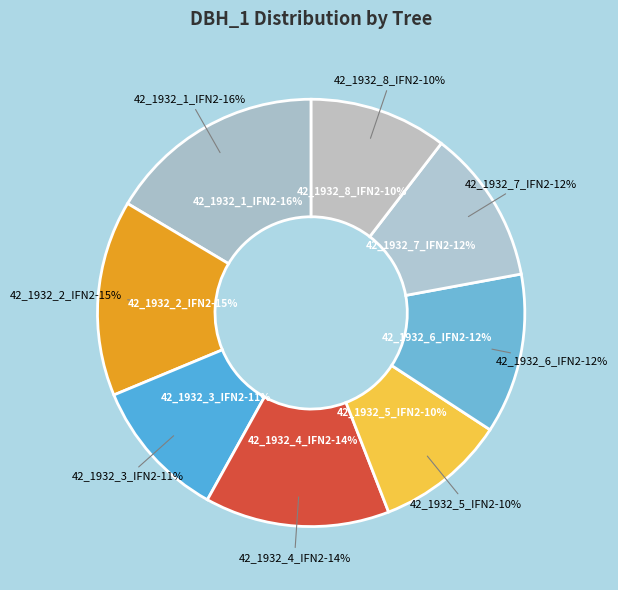

Does 42_1932_7_IFN2 represent more than half of the total?

No